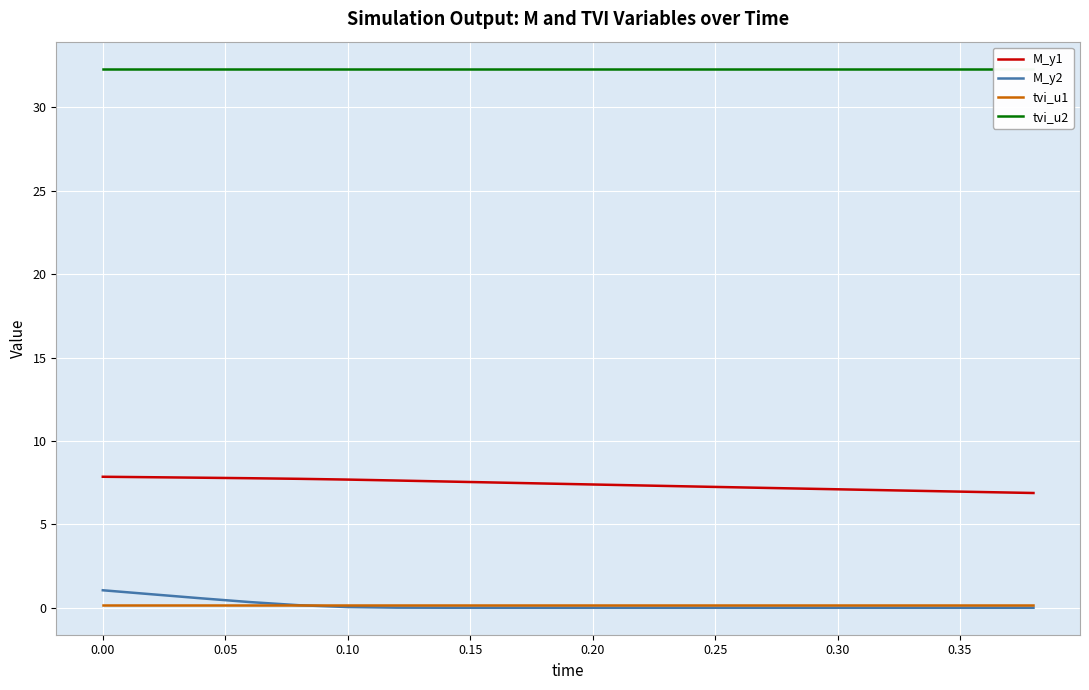

Does the chart display data point markers on the line(s)?

No